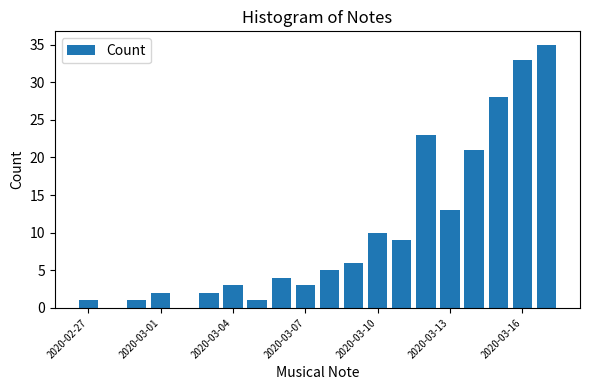

What is the sum of all values?

200